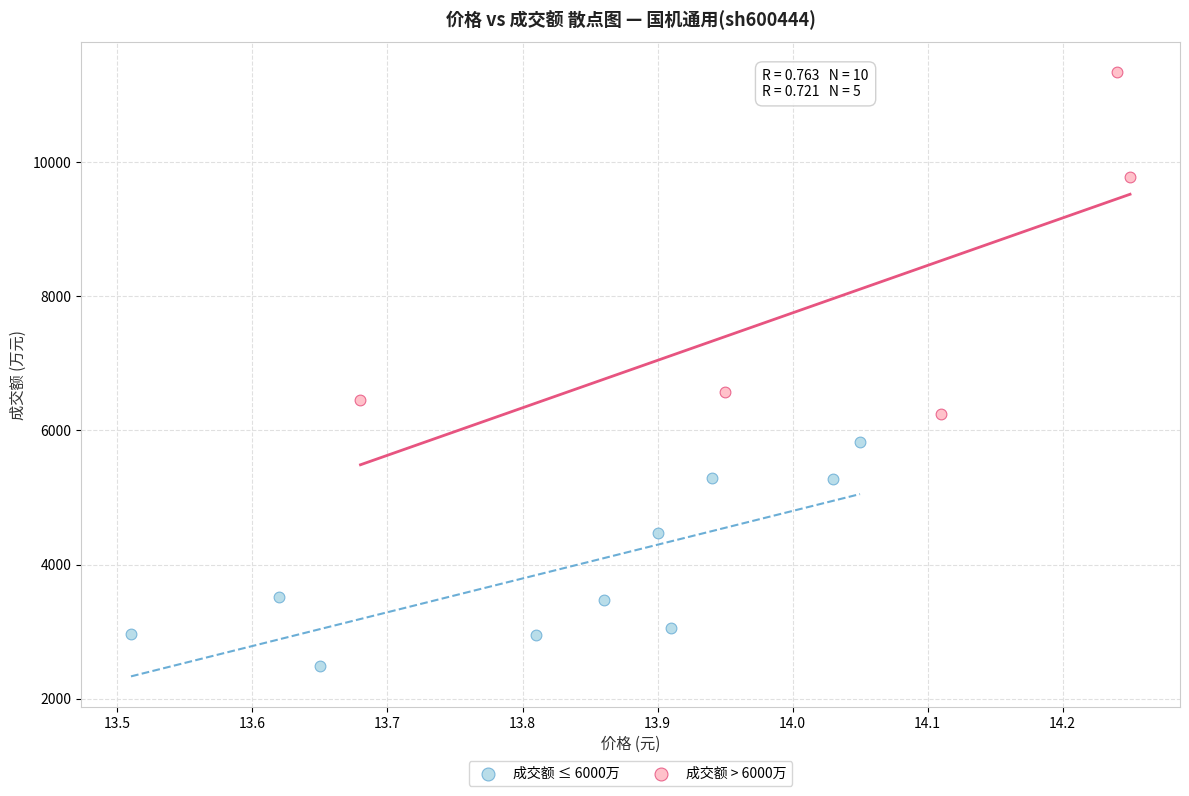

Which series reaches the maximum Y coordinate?

成交额 > 6000万